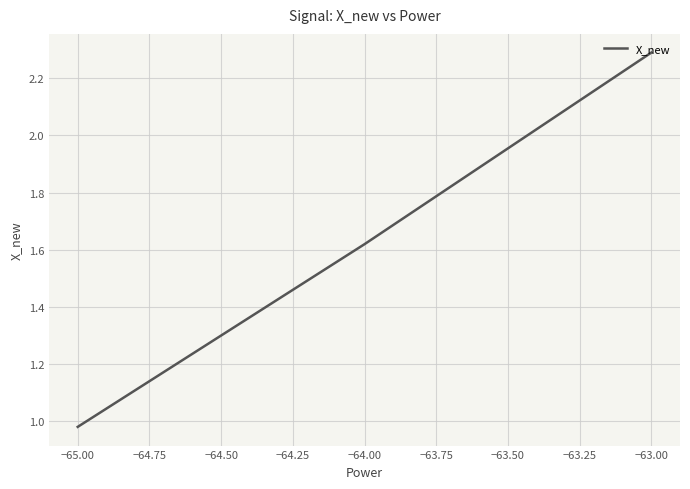

Is it true that the value at −64.00 is 2.2?

False